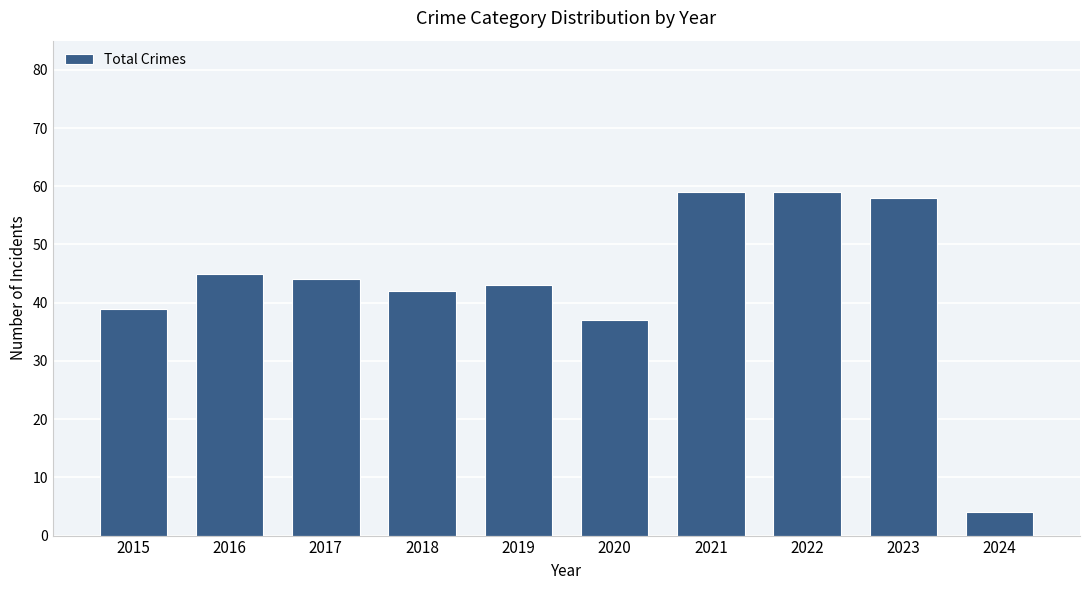

What is the sum of all values?

430